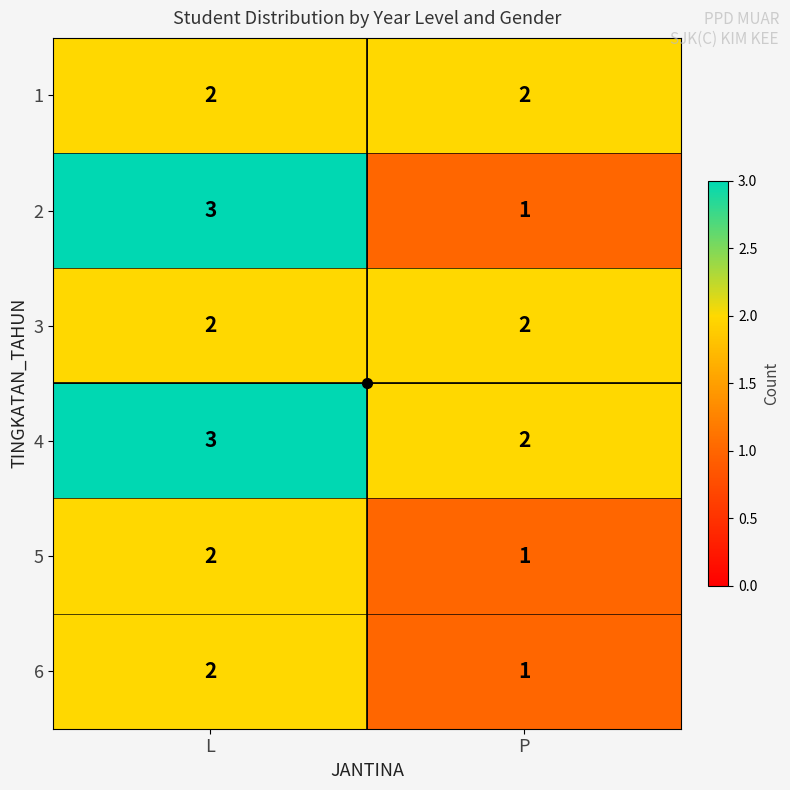

How many categories are shown in the chart?

2